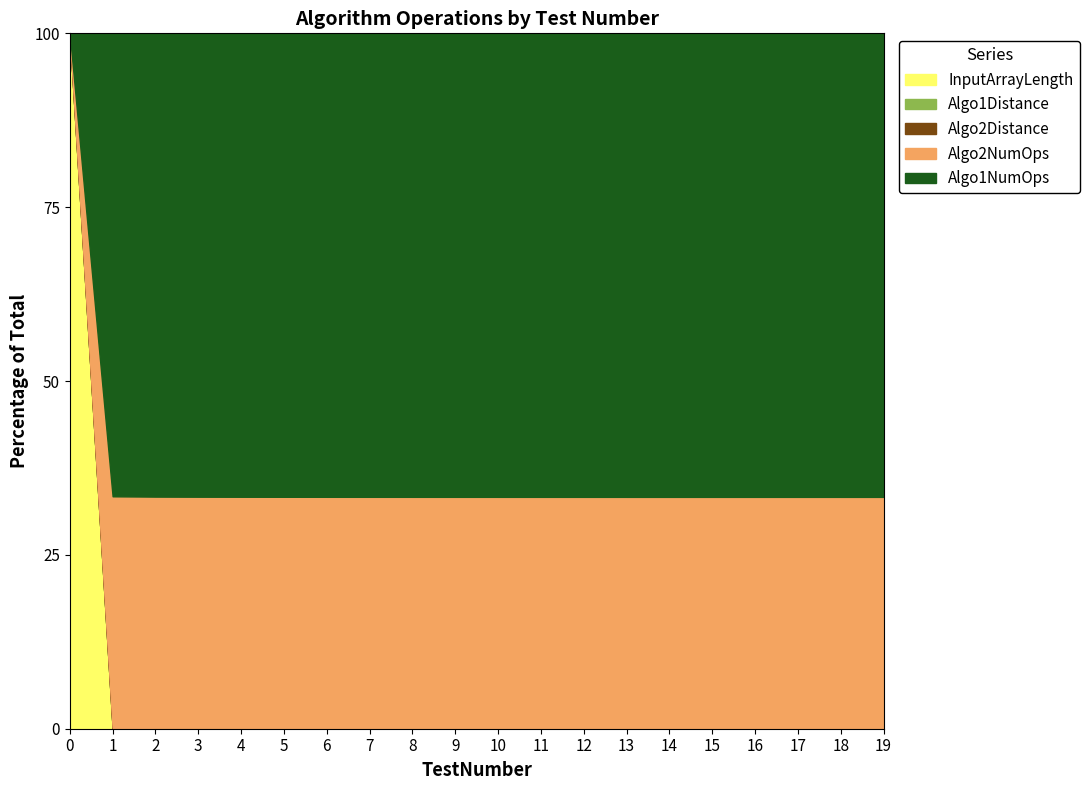

True or false: Algo2Distance and InputArrayLength intersect in this chart.

False